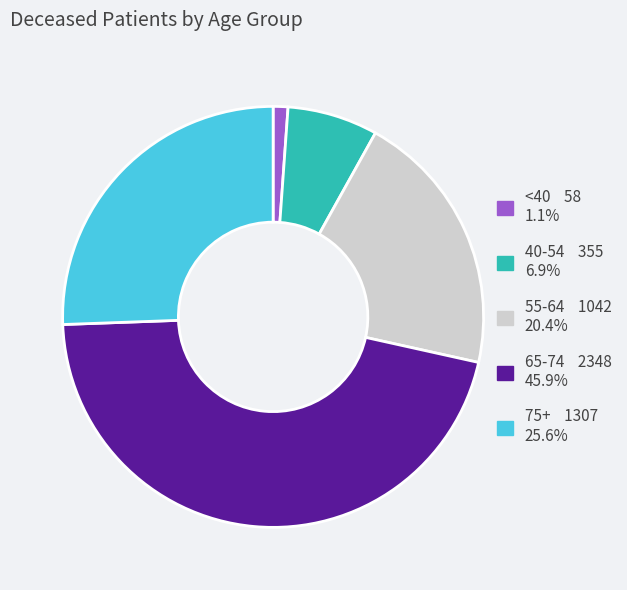

Is there a majority slice in this chart?

No